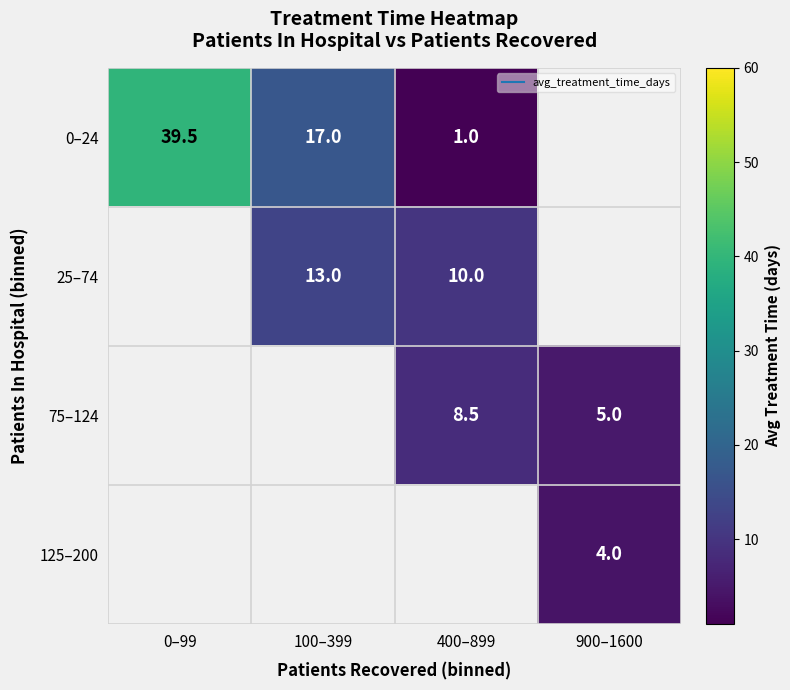

What is the difference between the highest and lowest values at 100–399?

4.0